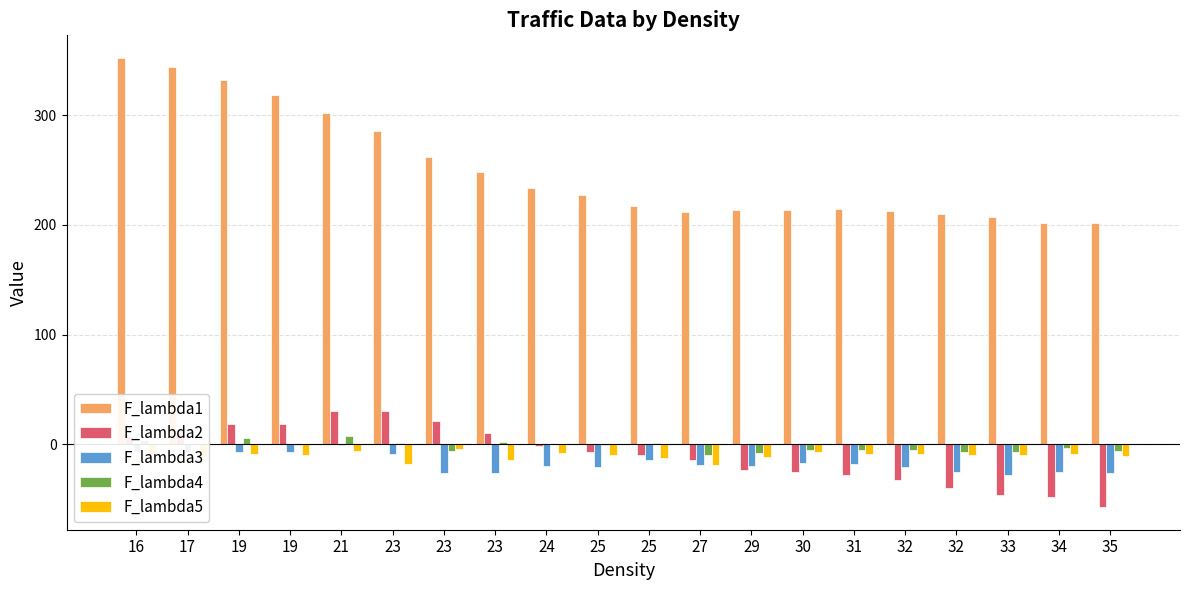

What are all the series names shown in the legend?

F_lambda1, F_lambda2, F_lambda3, F_lambda4, F_lambda5